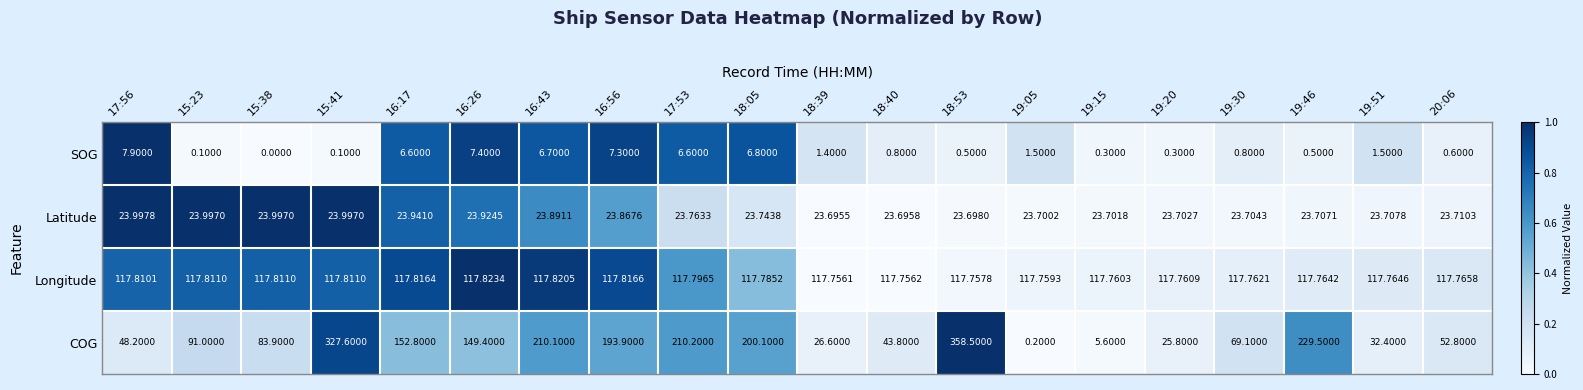

Which series has the largest total across all categories?

COG